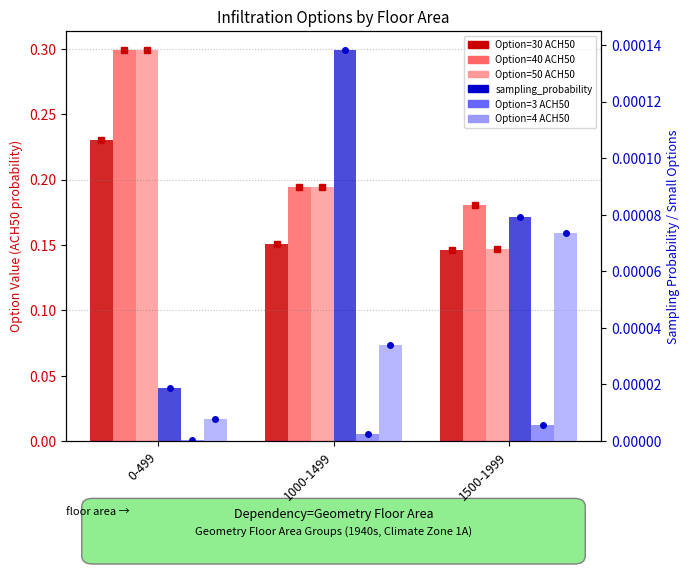

The value of Option=4 ACH50 at 1500-1999 is 0.0. True or false?

True